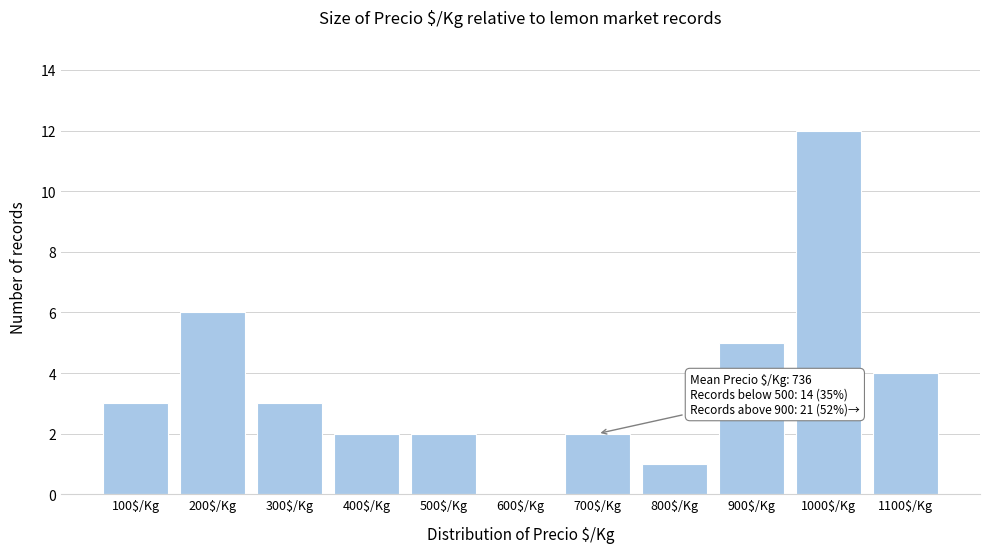

Which label corresponds to the largest value in the chart?

1000$/Kg